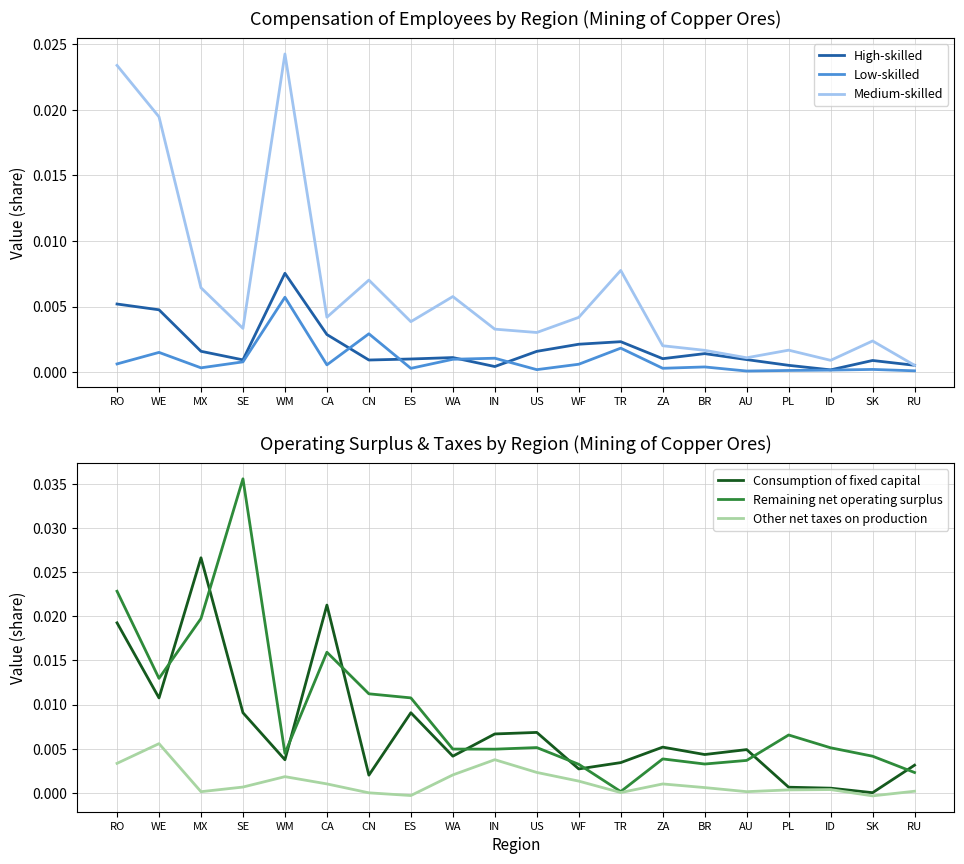

What is the label of the 1st point from the right?

RU